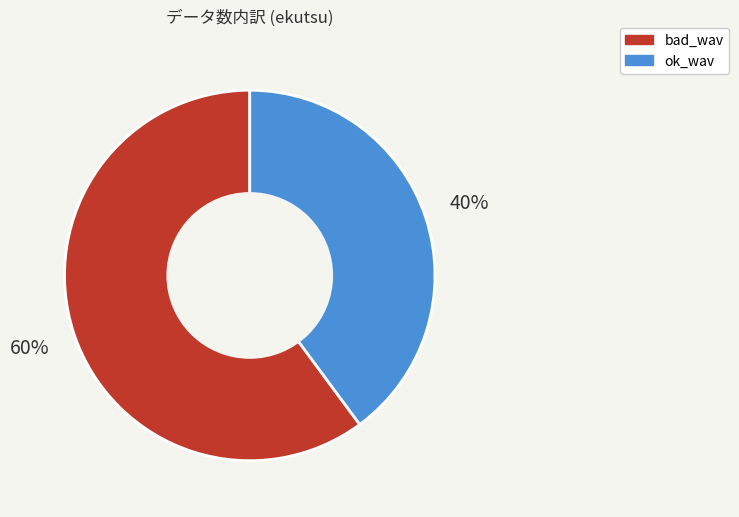

Which category accounts for the majority?

bad_wav